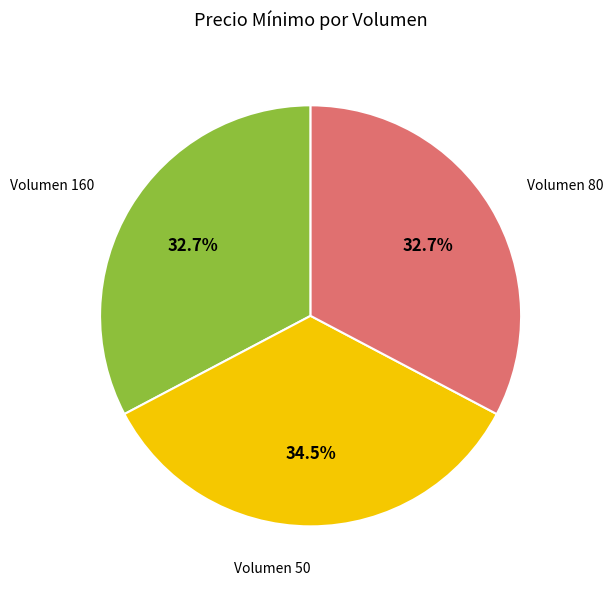

Is there a majority slice in this chart?

No